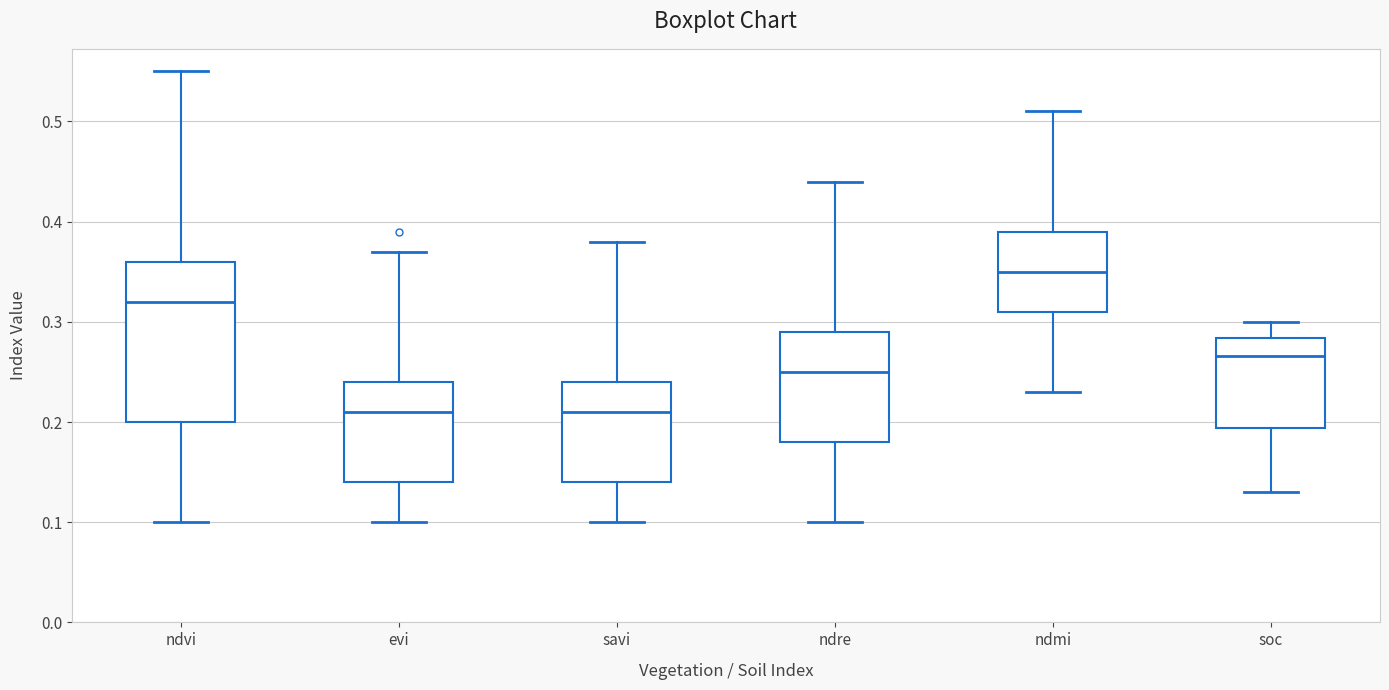

Comparing the boxes themselves (not the whiskers), which one is the tallest?

ndvi